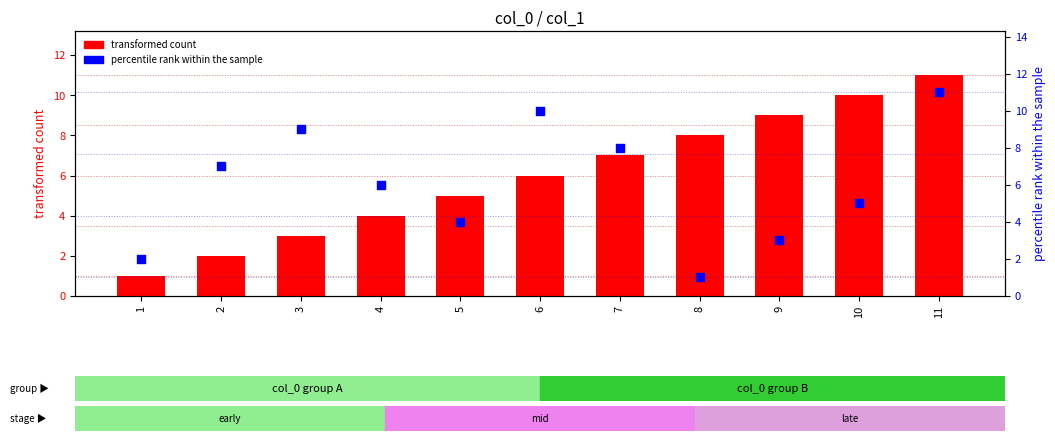

Which series has the largest total across all categories?

transformed count